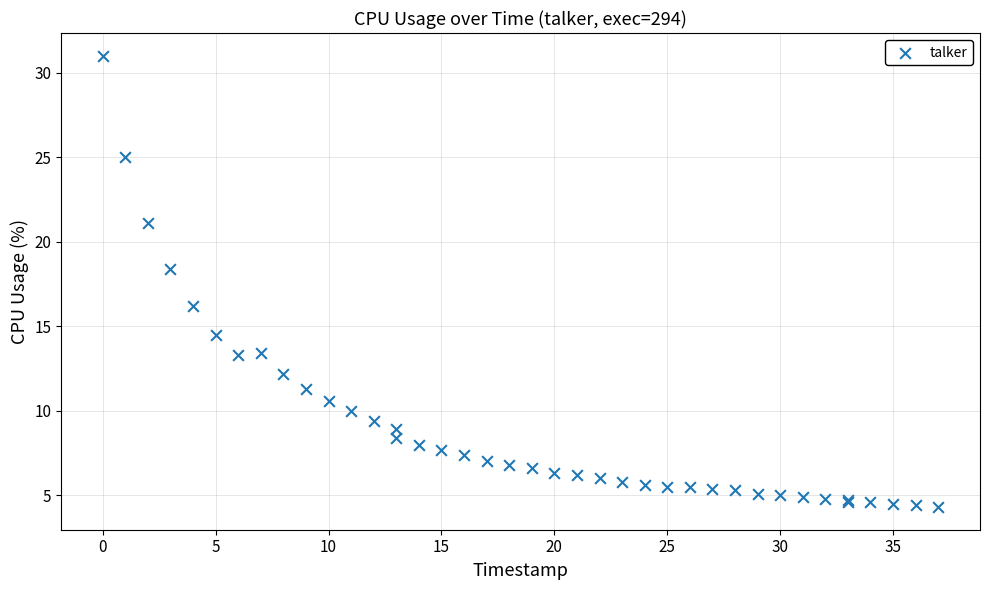

What Y value in the scatter plot is closest to 17?

16.2